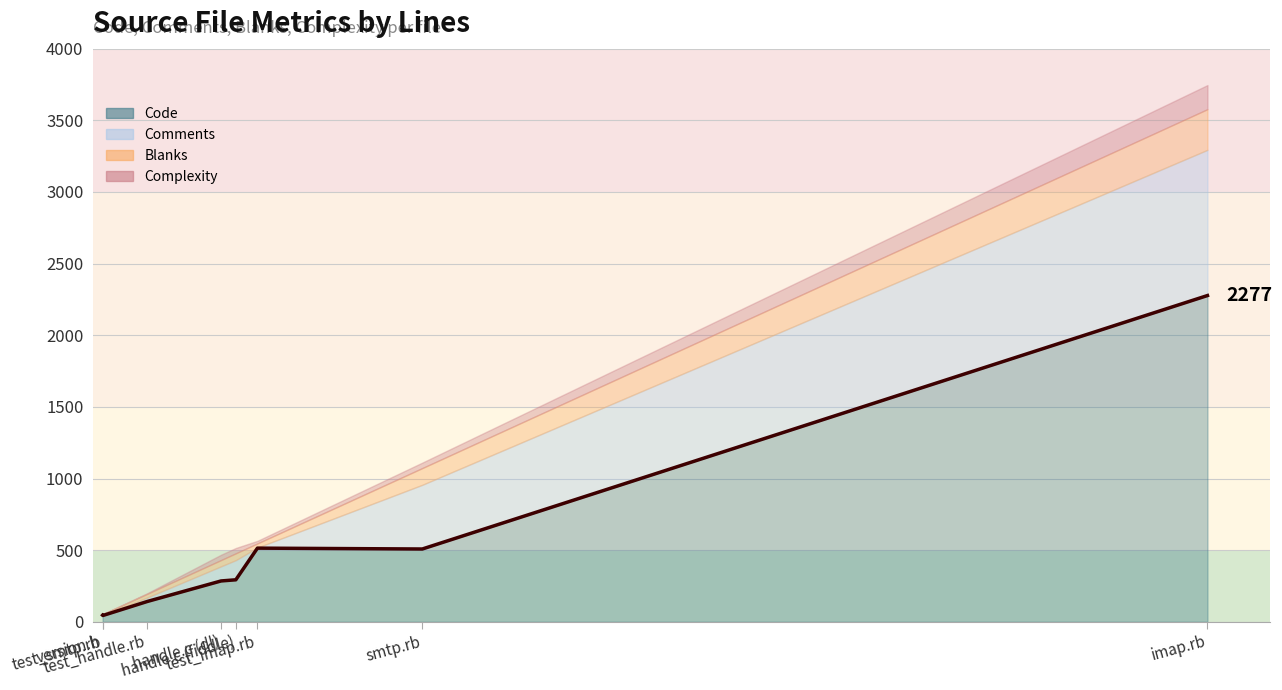

Is the value of Code at test_imap.rb greater than the value of Complexity at test_smtp.rb?

Yes